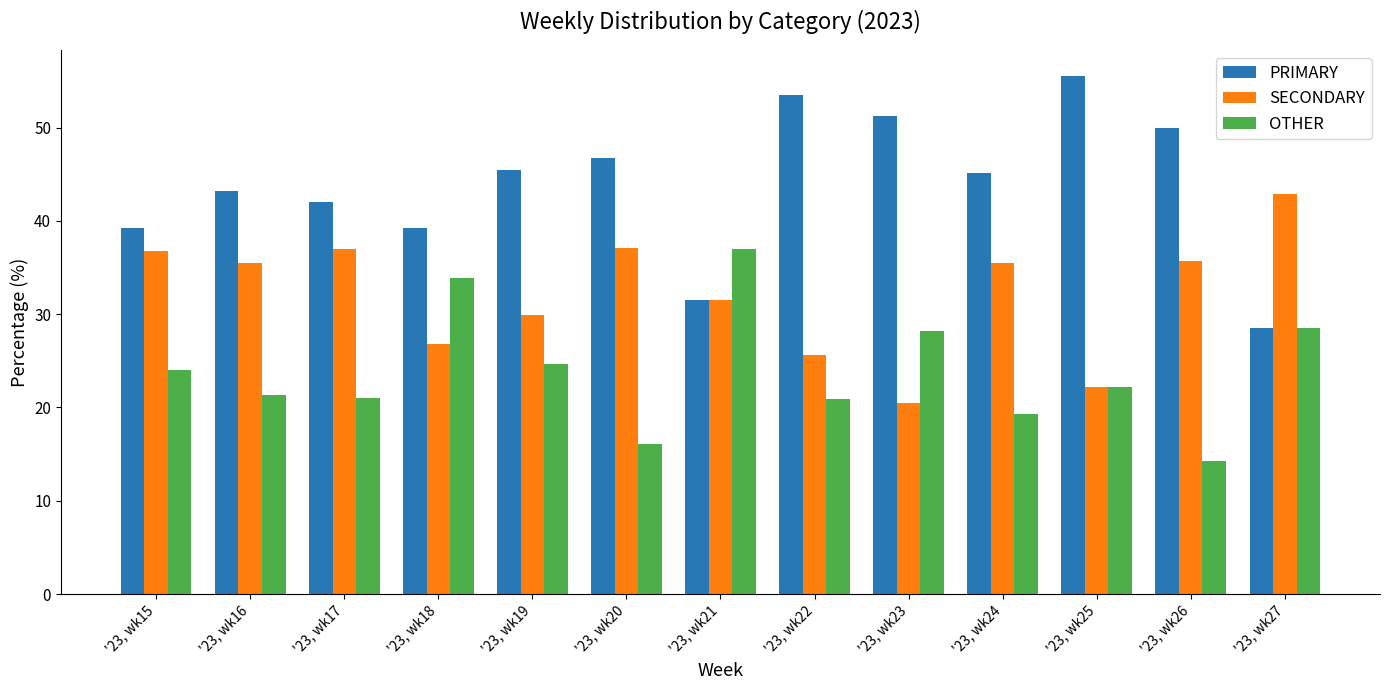

List the series in order of their peak value, lowest first.

OTHER, SECONDARY, PRIMARY